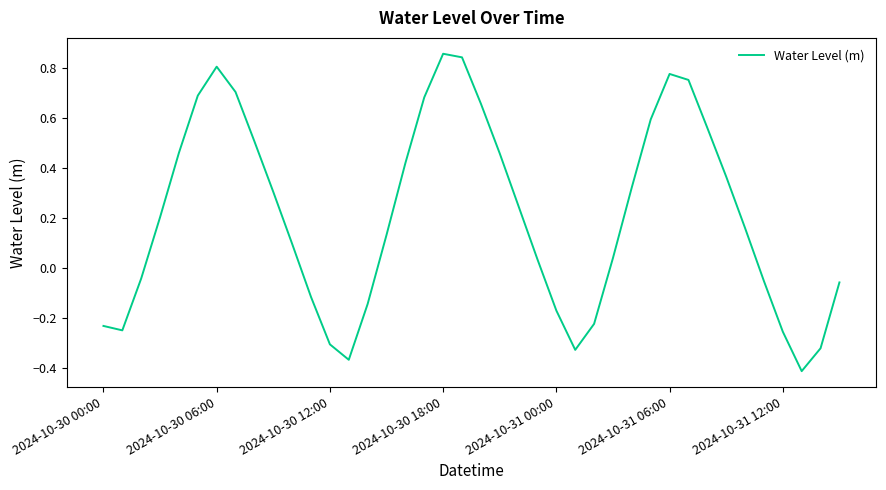

What is the difference between the maximum and minimum values?

1.3